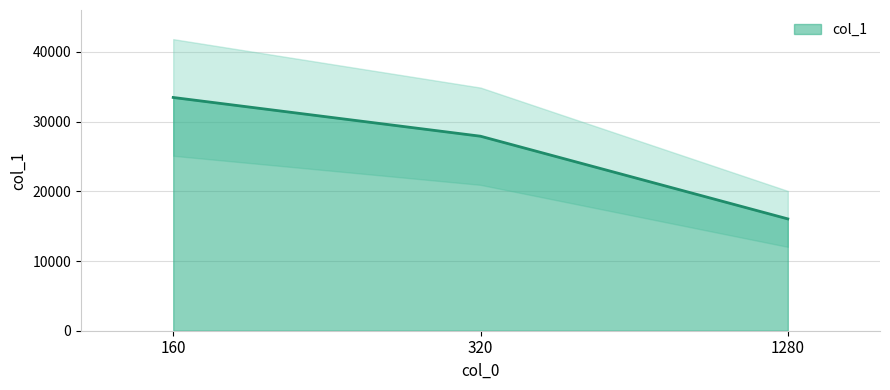

What is the maximum value shown in the chart?

33469.3